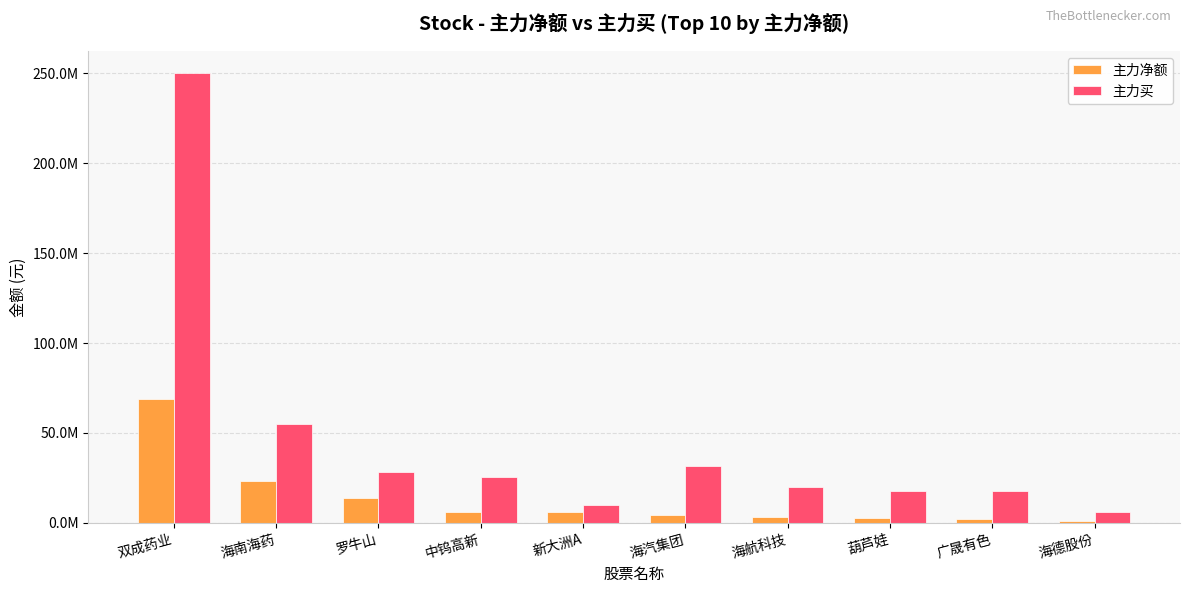

Which category has the highest value in the 主力净额 series?

双成药业